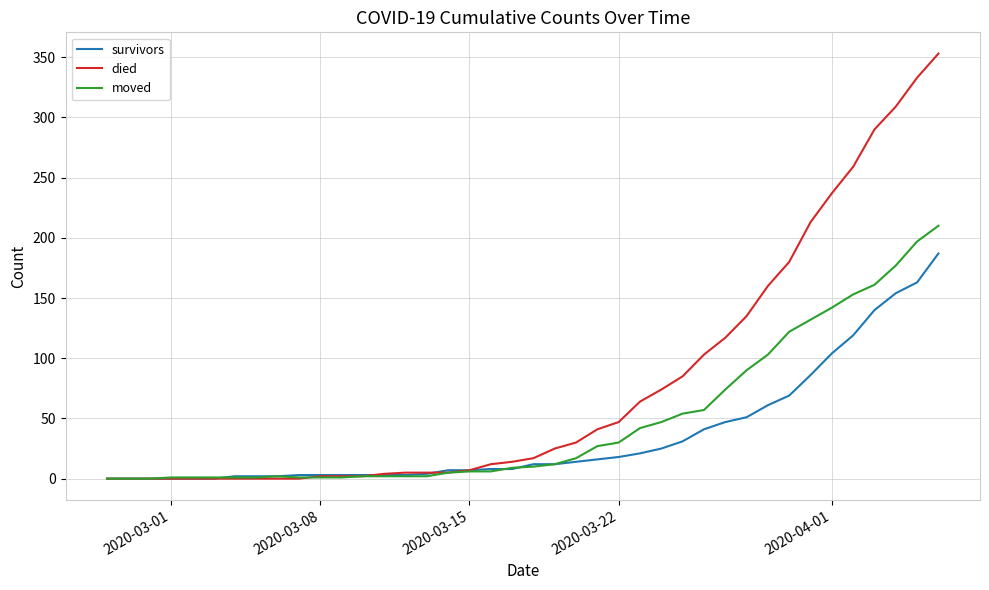

Which series has the largest total across all categories?

died